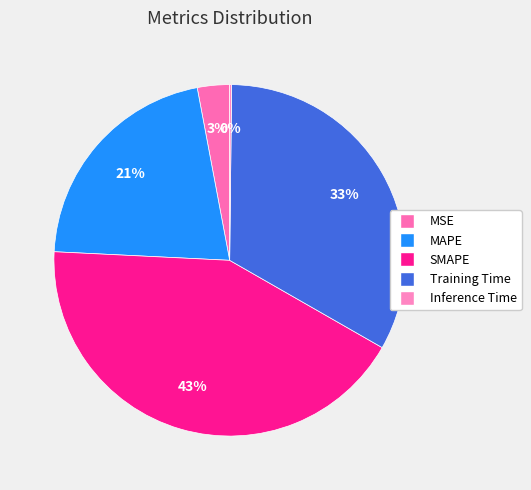

What portion of the pie excludes Training Time?

66.9%